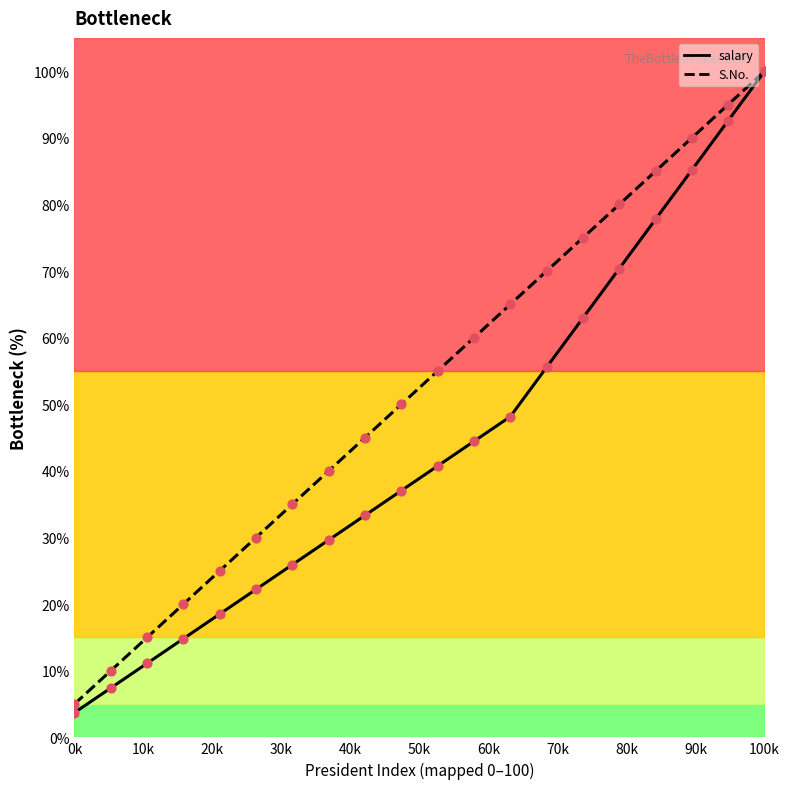

Which series reaches the minimum Y coordinate?

salary